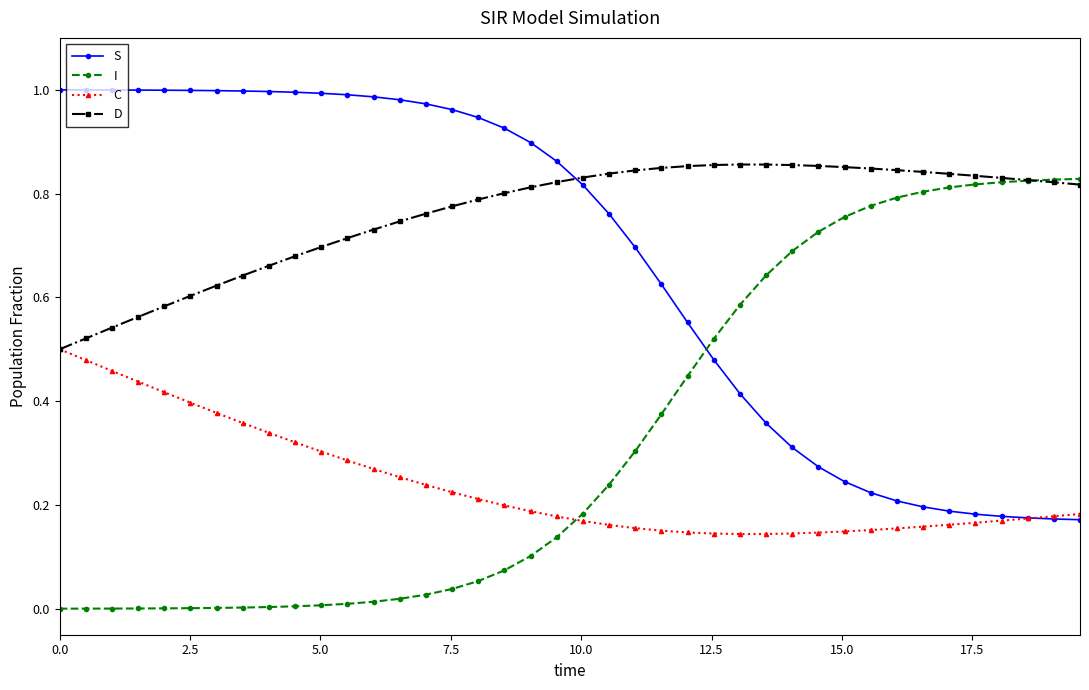

List the series in order of their overall mean, highest first.

D, S, I, C